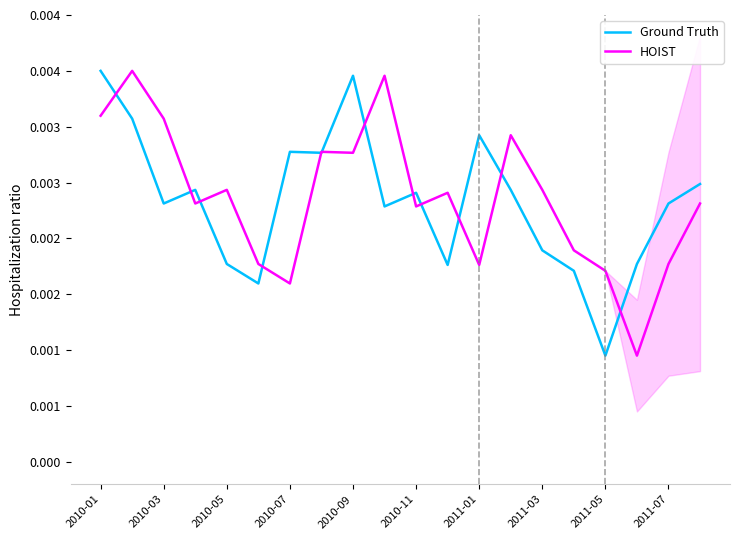

Rank the series by their average value, from highest to lowest.

HOIST, Ground Truth